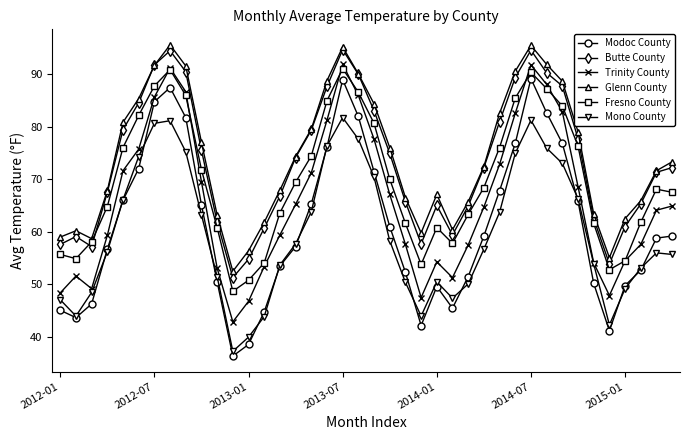

True or false: Mono County and Glenn County cross at least once.

False